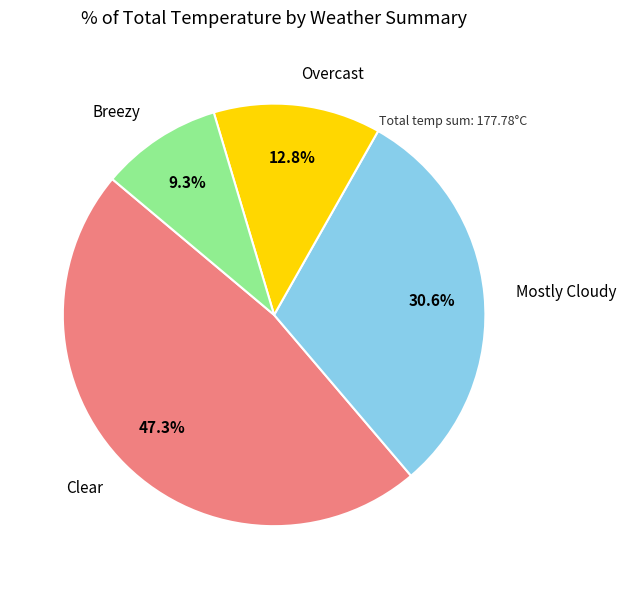

Is Overcast the majority of the pie?

No